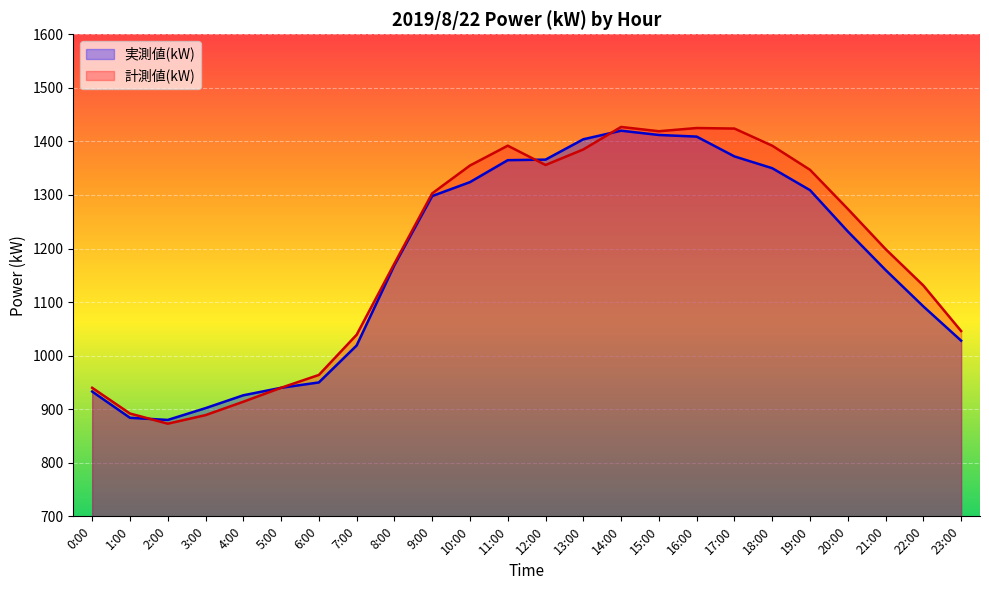

At which label does 計測値(kW) reach its minimum?

2:00